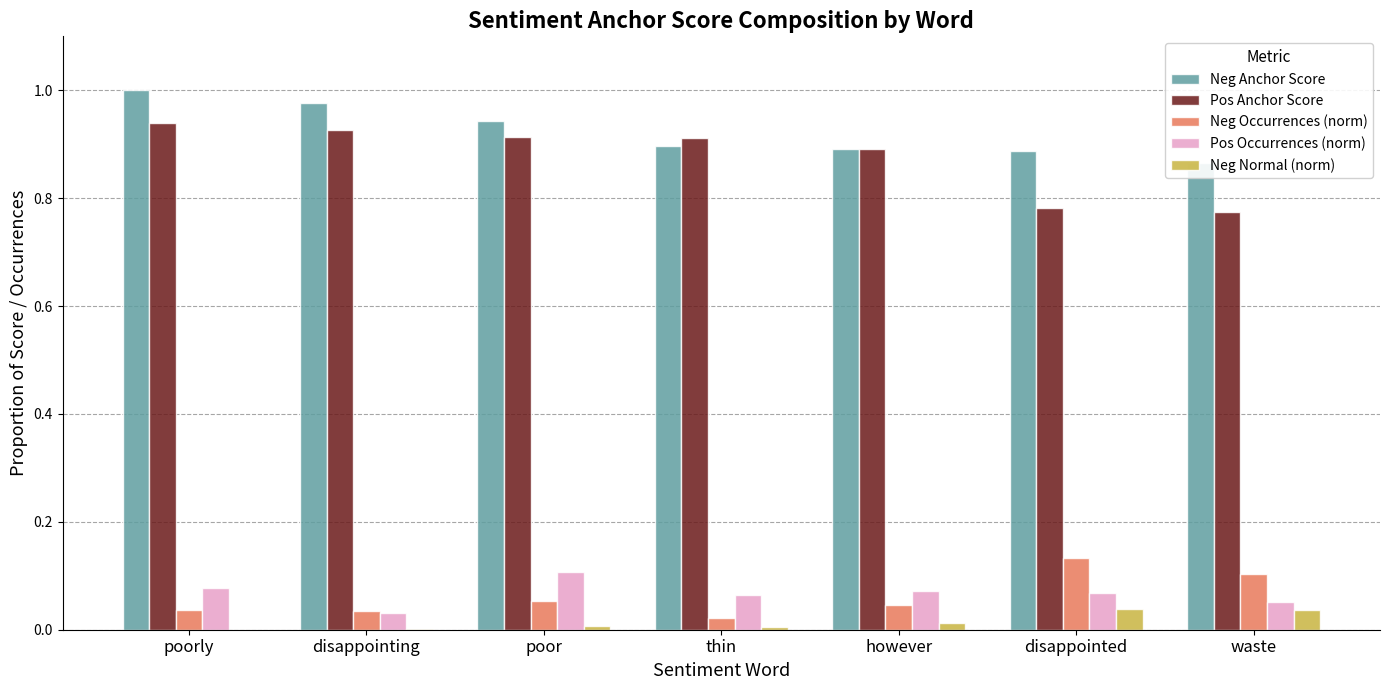

How many bars are there in each group?

5